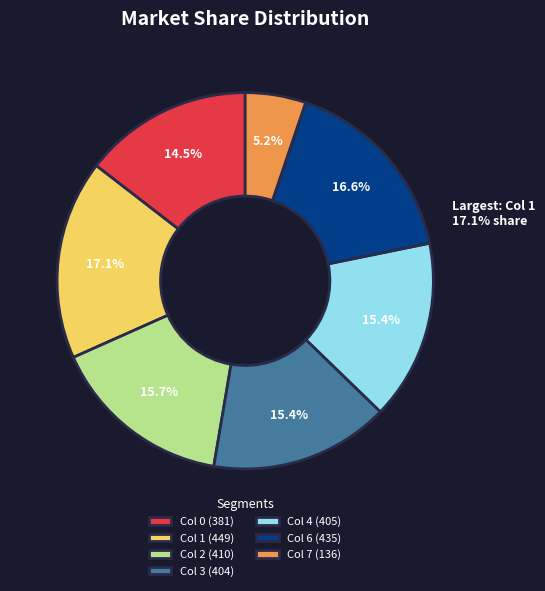

Is the sum of 3 and 0.0 greater than half?

No